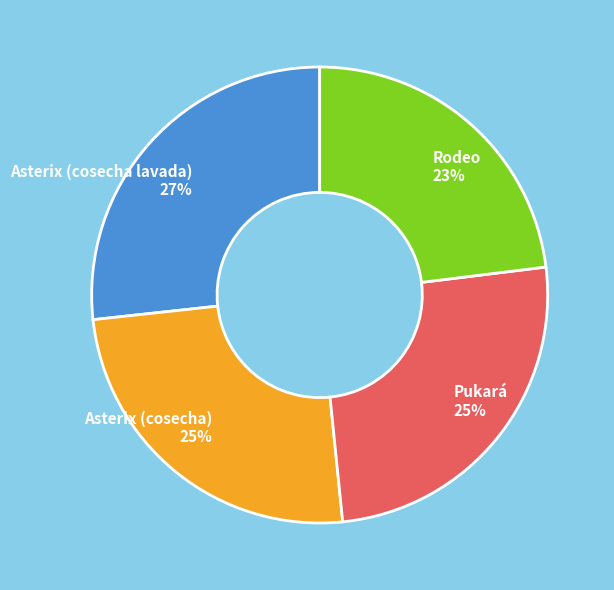

What is the smallest slice in the pie chart?

Rodeo